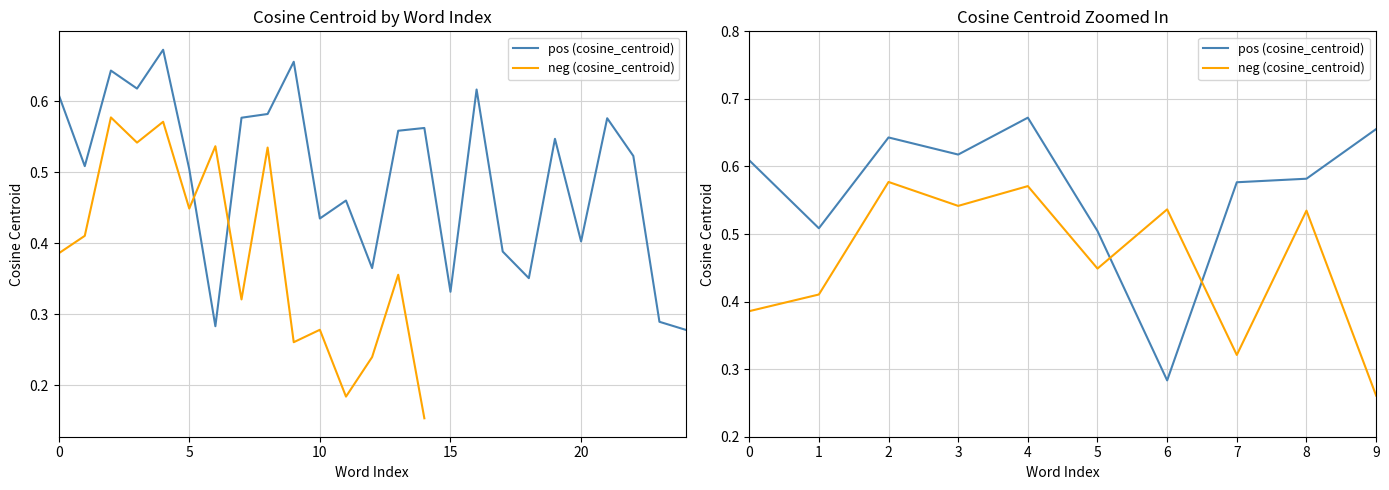

True or false: neg (cosine_centroid) has a value of 0.8 at 8.

False